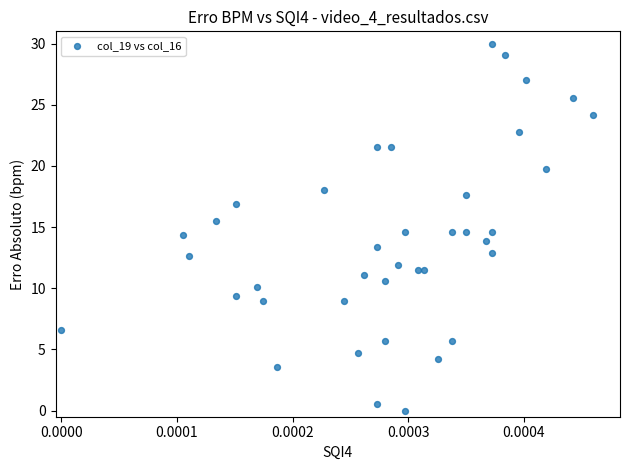

What is the range of Y values (max minus min)?

30.0